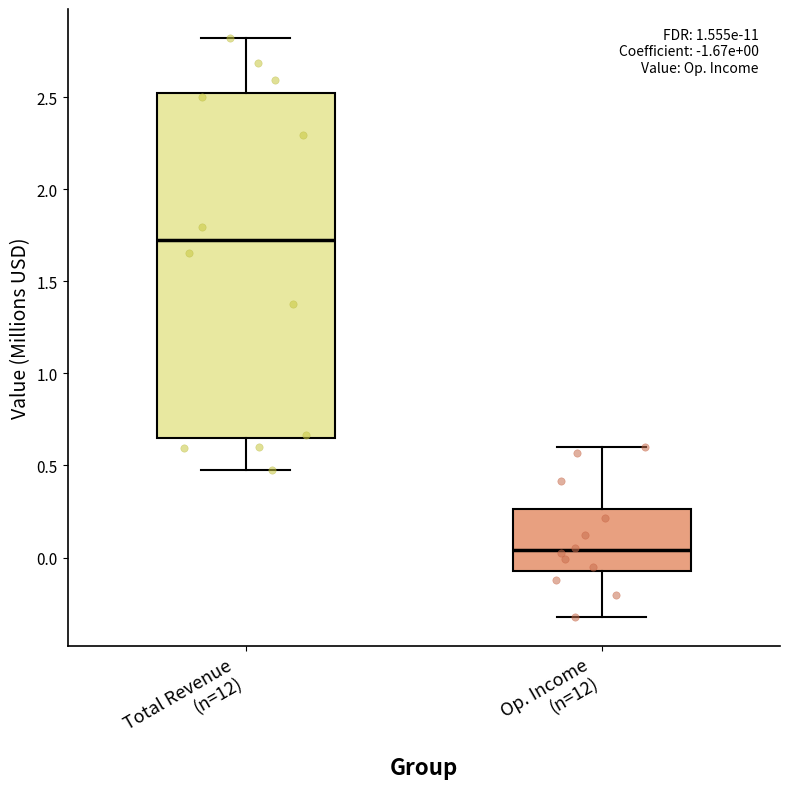

Which box is the tallest, from its lower edge to its upper edge?

Total Revenue (n=12)